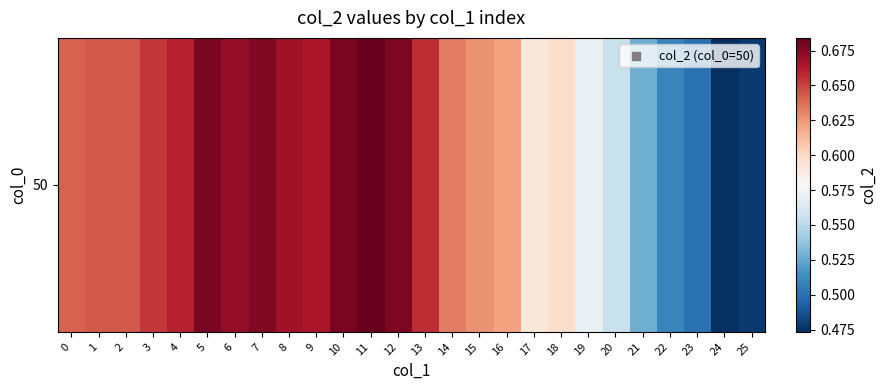

List the labels in order of value, largest first.

11, 10, 5, 12, 7, 6, 8, 9, 4, 13, 3, 1, 2, 0, 14, 15, 16, 18, 17, 19, 20, 21, 22, 23, 25, 24